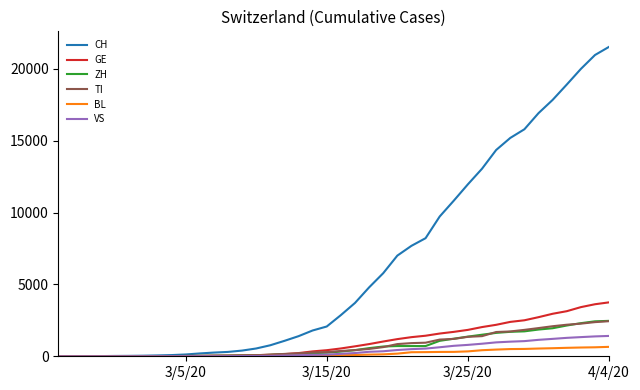

Which series has the largest range (max minus min)?

CH